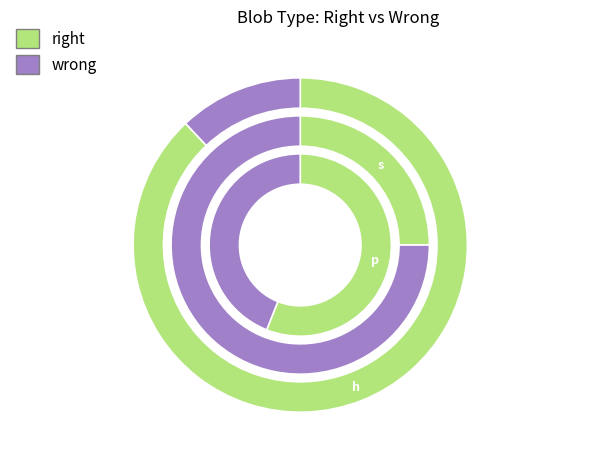

What is the largest slice in the pie chart?

h